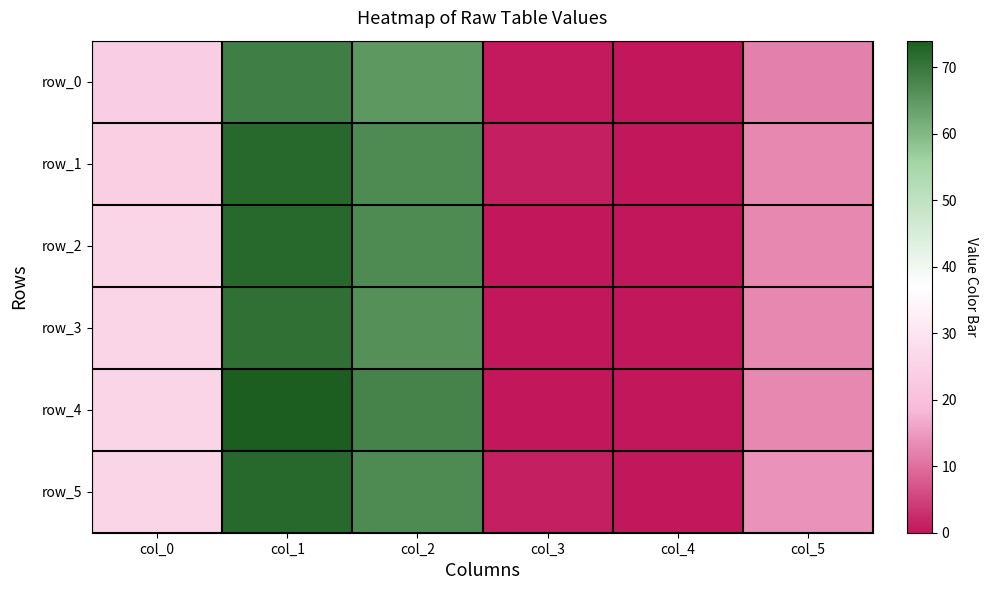

What is the total value across all series at col_1?

430.0